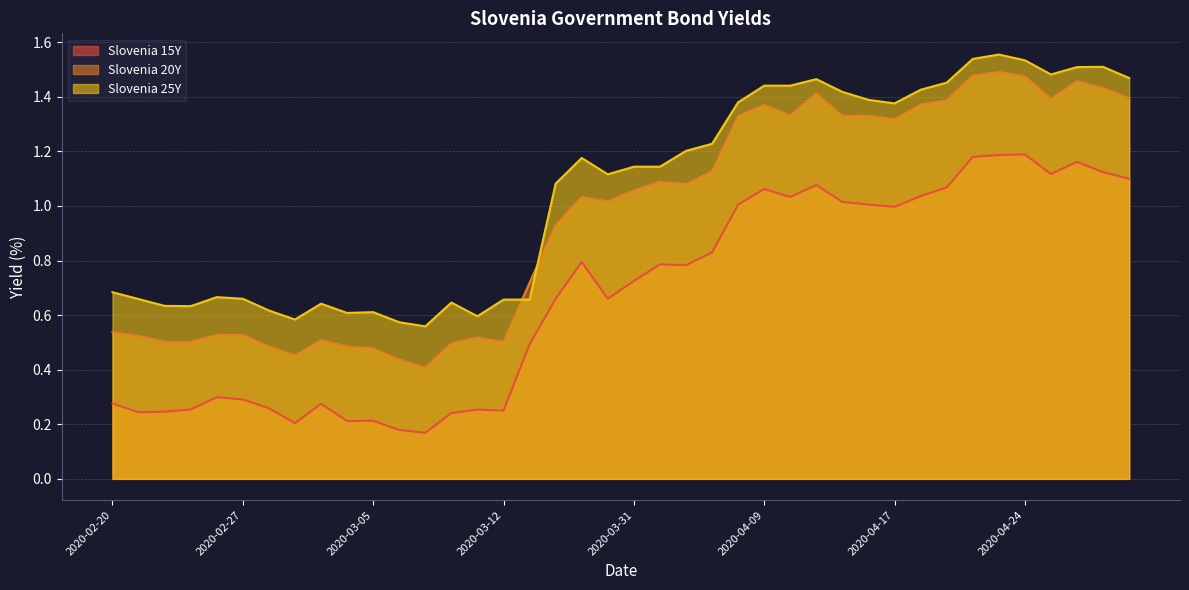

At which label does Slovenia 20Y first exceed 1?

2020-03-24